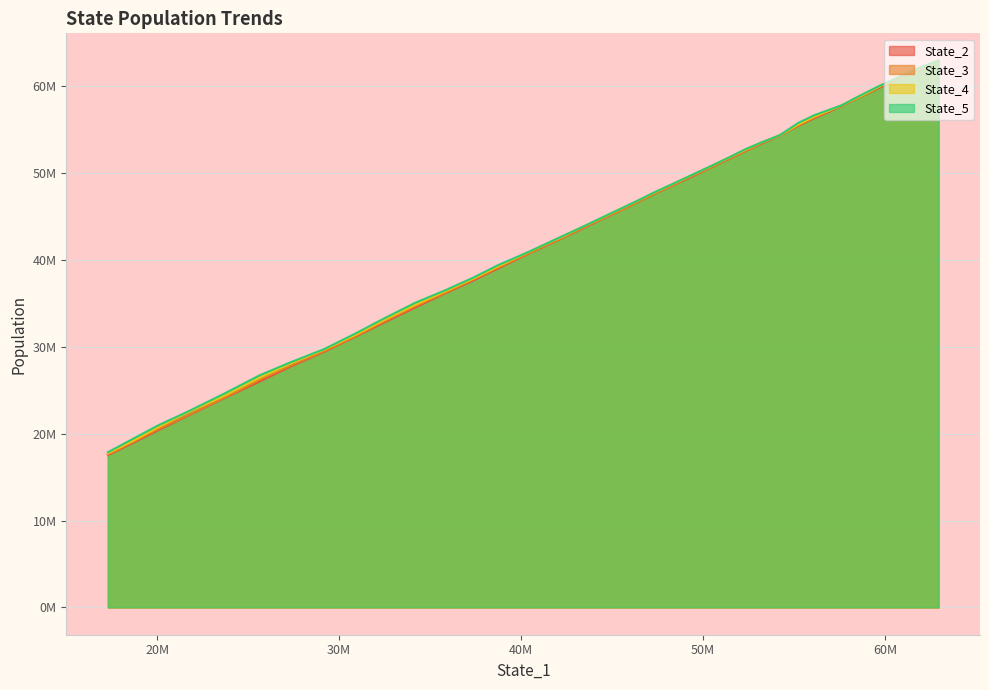

Is it true that State_5 equals 25429739.8 at 38?

False